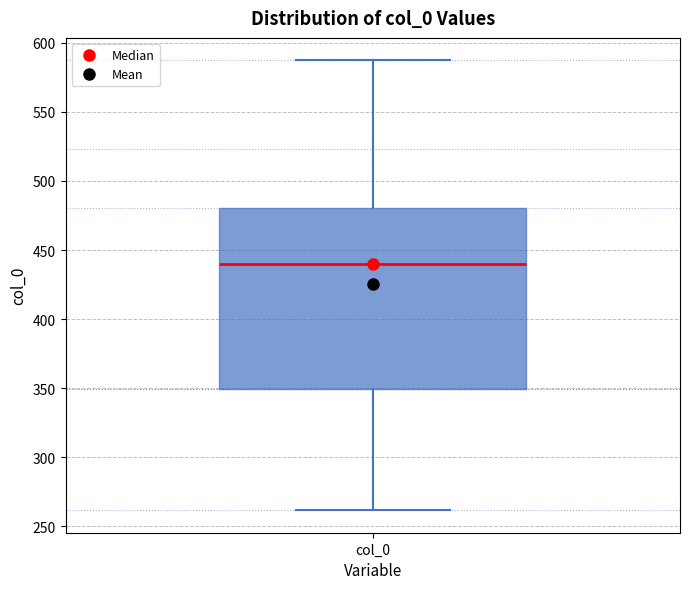

Transcribe this box plot: give where the median line is, the range the box spans, and where the two whiskers end, as read against the y-axis. The values are not printed on the chart, so give them approximately, as read against the axis.

median 440, box 350 to 480, whiskers 260 to 585